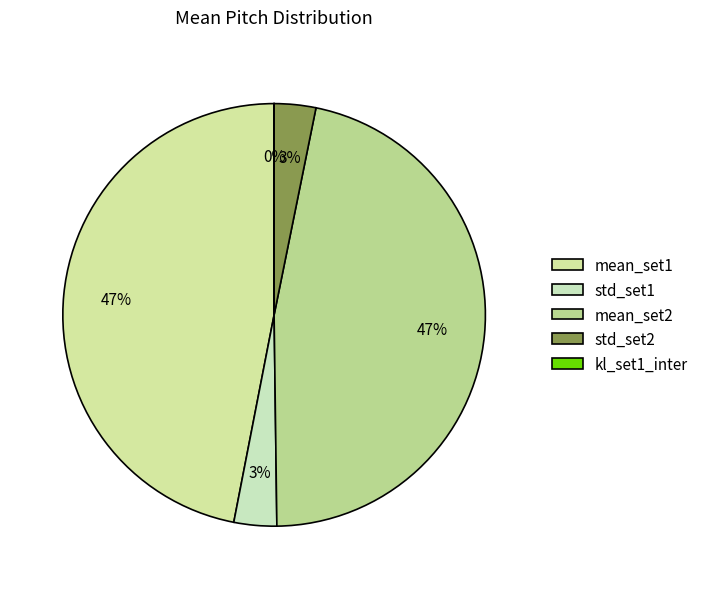

To the nearest percent, what is the difference between the largest and smallest slice percentages?

47%